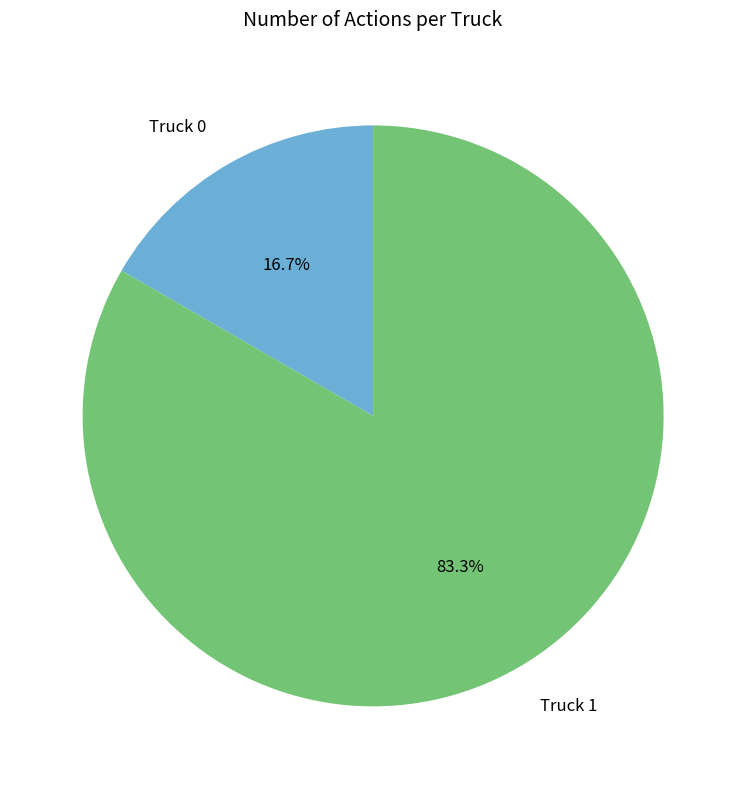

Does Truck 1 account for over 50% of the chart?

Yes